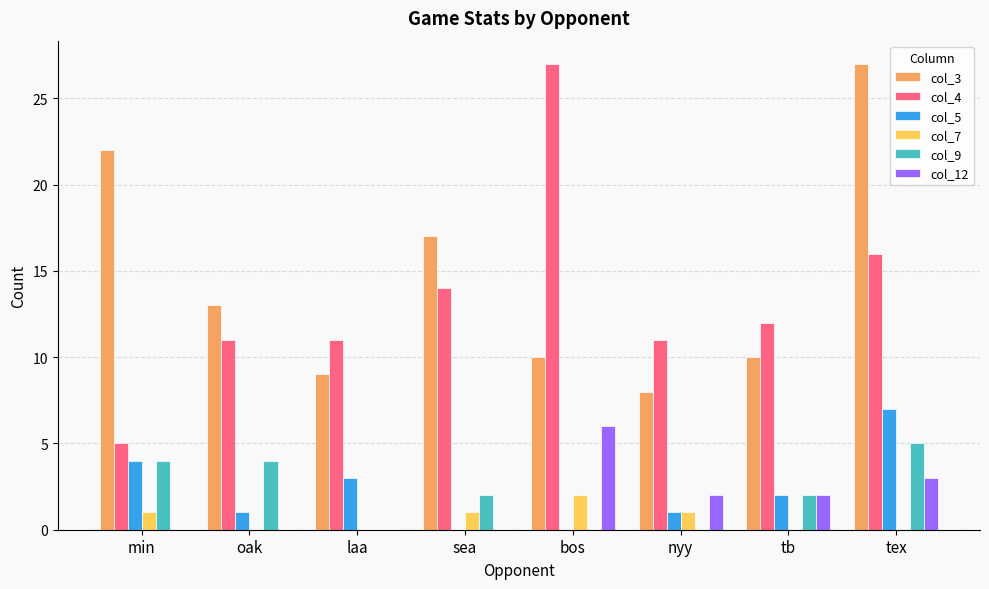

Is it true that col_4 equals 22 at sea?

False